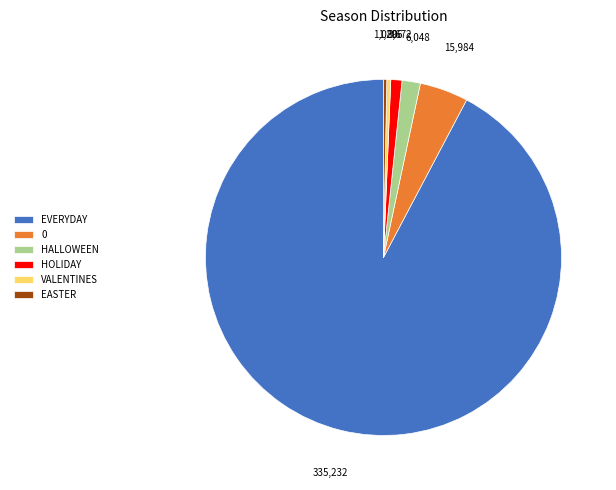

Which has a higher value, HALLOWEEN or EASTER?

HALLOWEEN